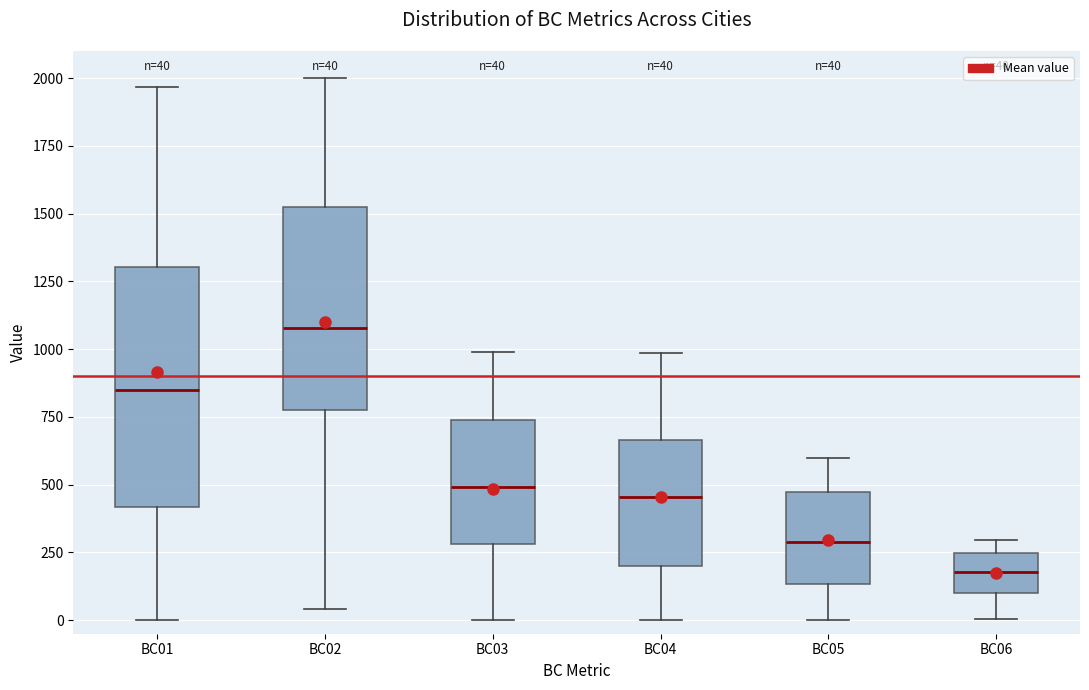

Which box has the lowest median line?

BC06